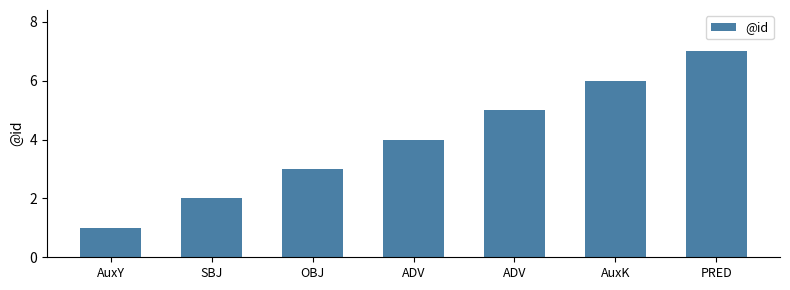

List the labels in order of value, smallest first.

AuxY, SBJ, OBJ, ADV, ADV, AuxK, PRED